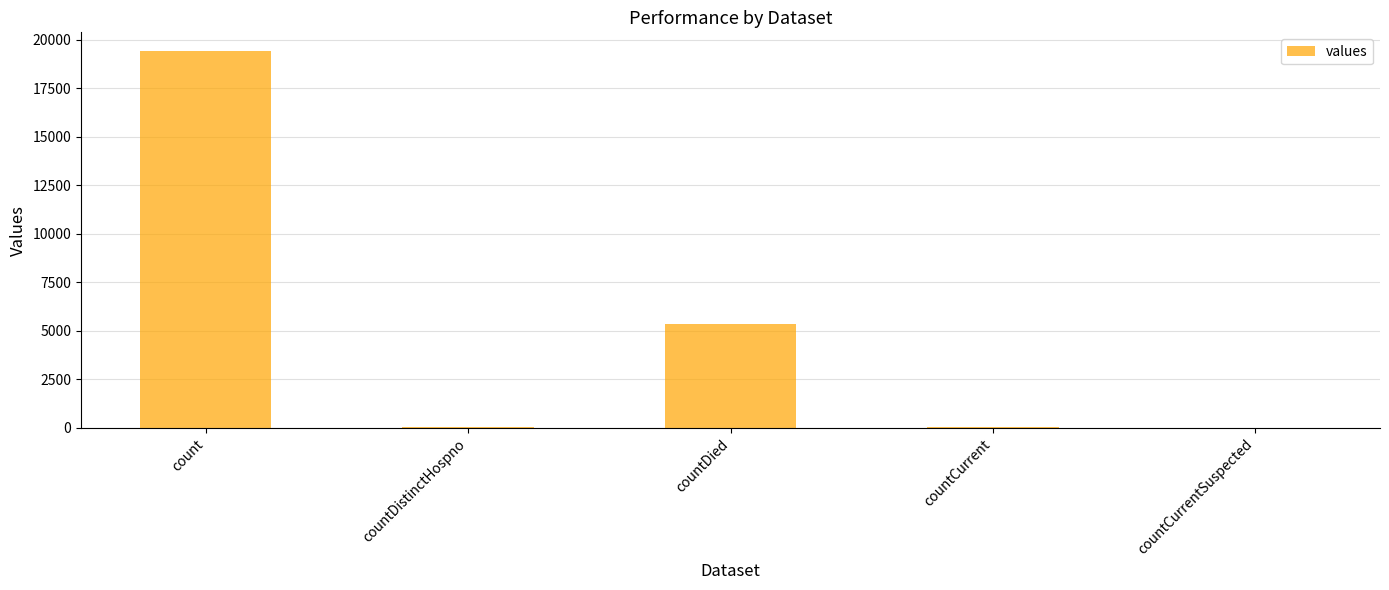

Approximately how many times larger is the value at countDistinctHospno compared to countCurrent?

0.6